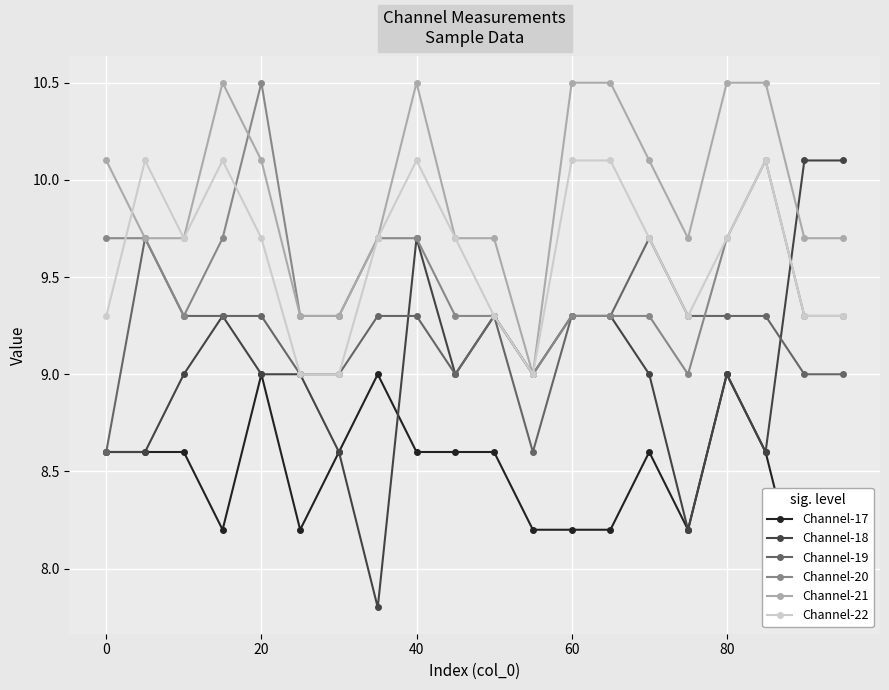

The Channel-20 series shows 9.7 at 40. True or false?

True